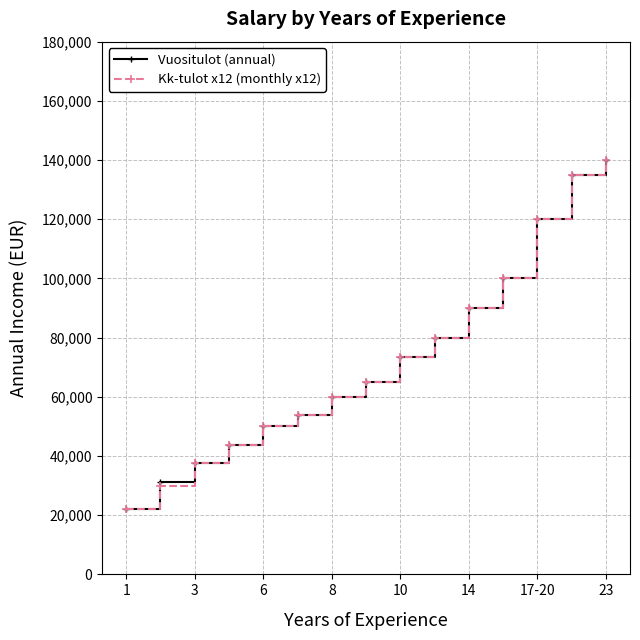

What are all the series names shown in the legend?

Vuositulot (annual), Kk-tulot x12 (monthly x12)